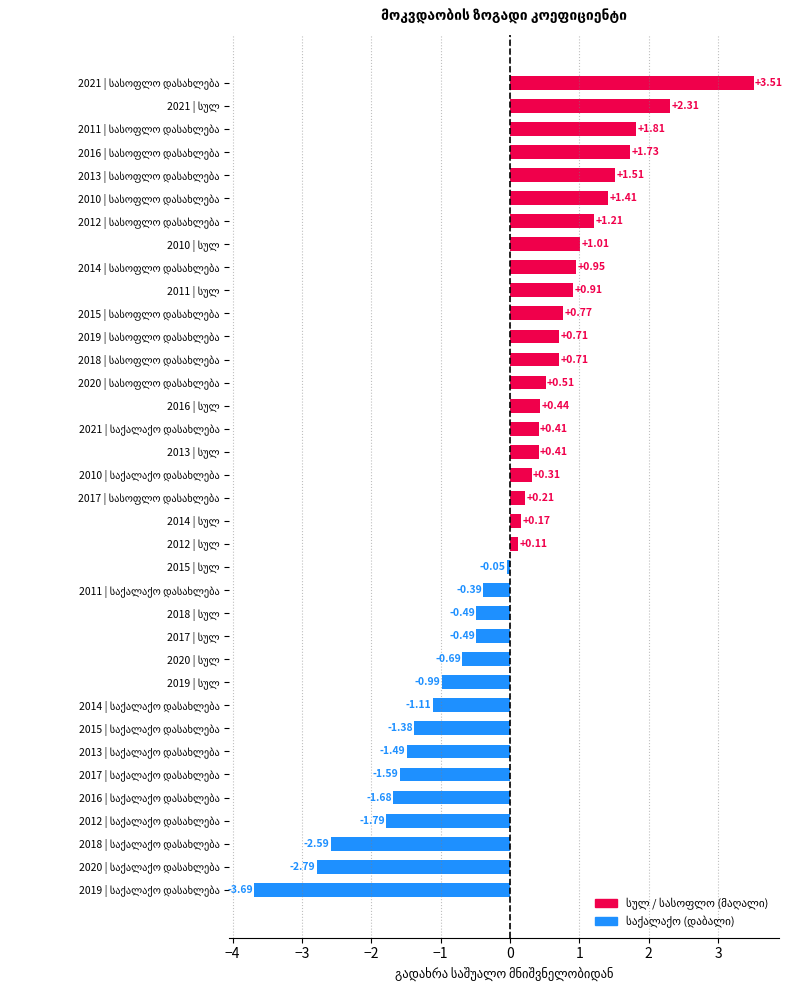

What is the difference between the second highest and minimum values?

6.0